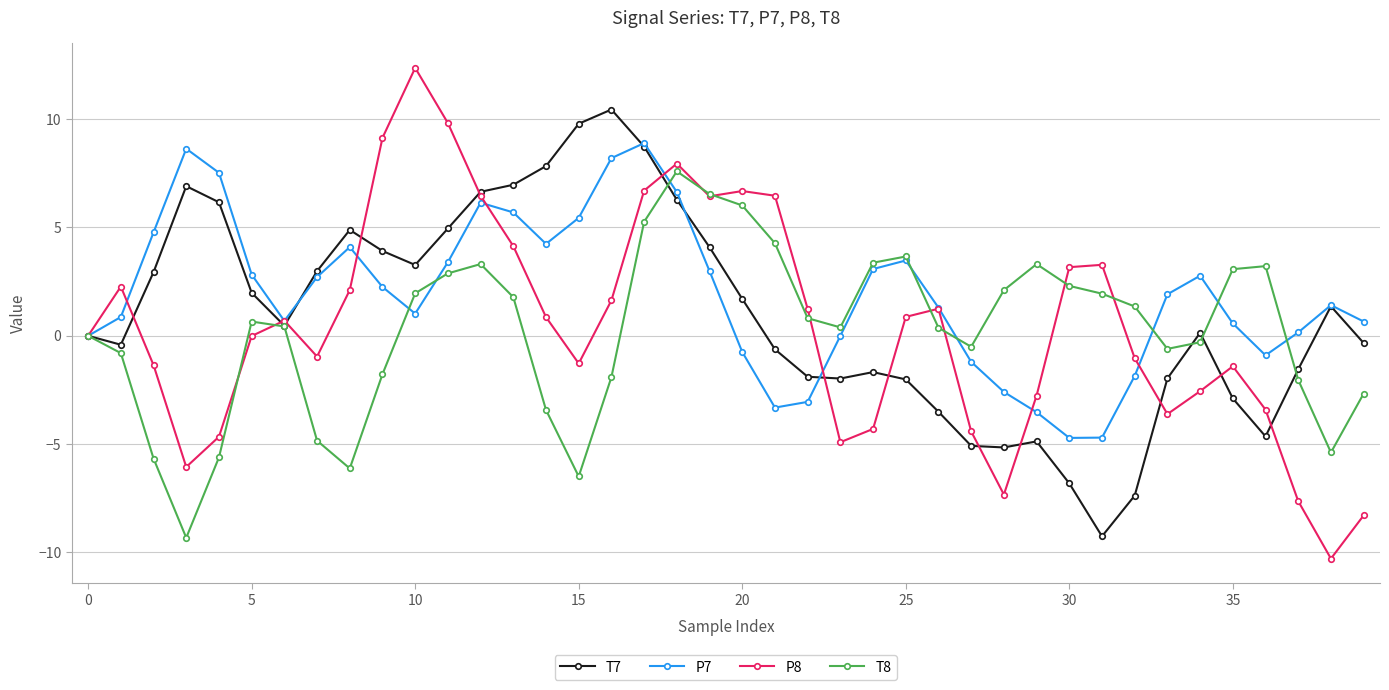

What is the difference between the maximum and minimum values in the T8 series?

16.9